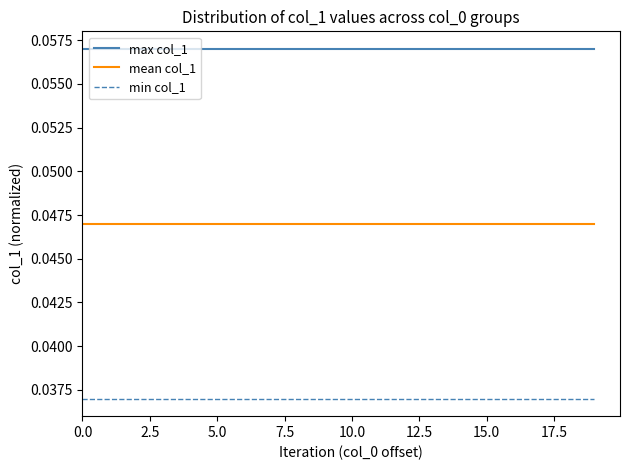

Rank the series by their average value, from lowest to highest.

min col_1, mean col_1, max col_1